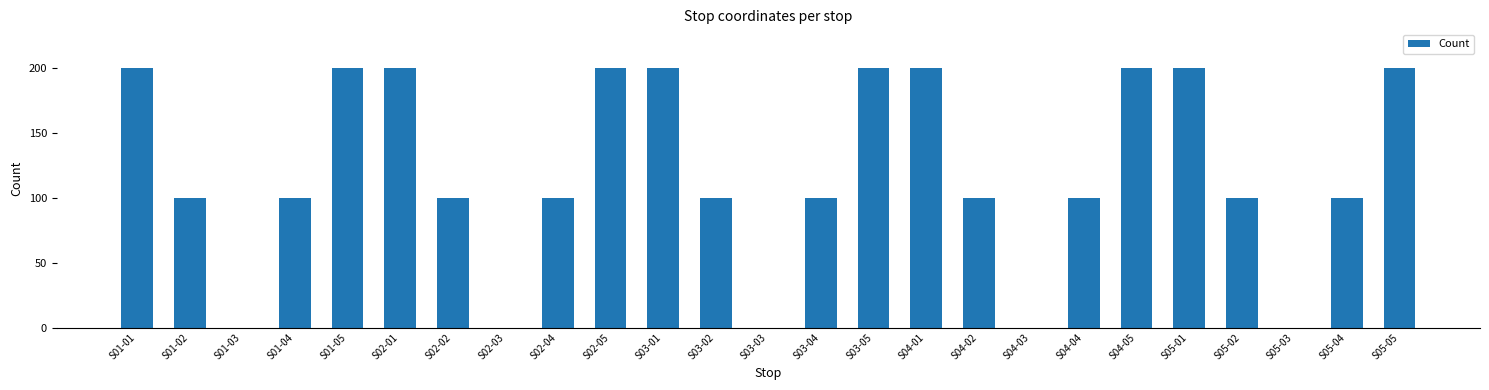

True or false: the data shows -136 at S05-03.

False